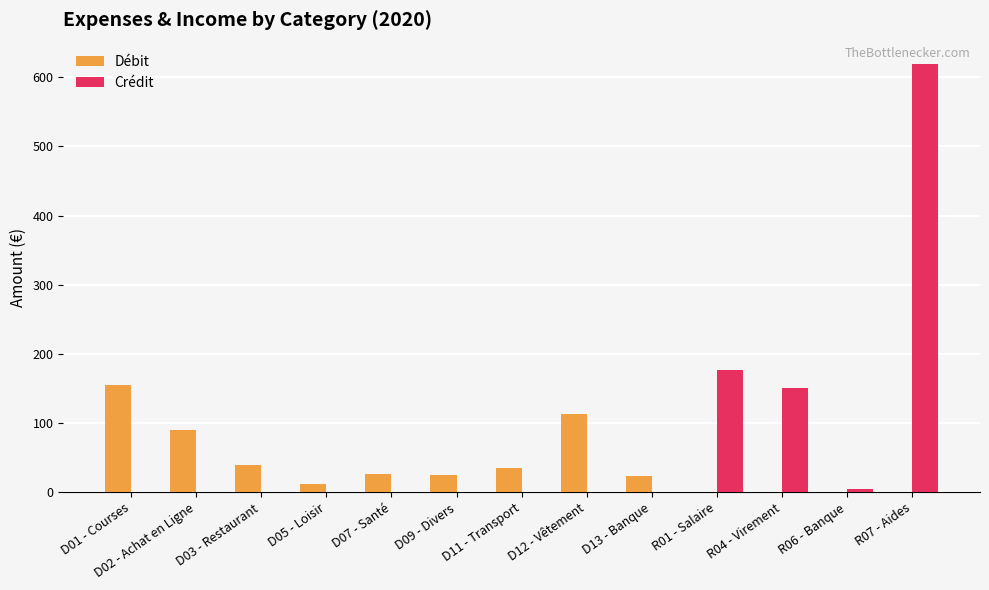

Which series has the largest range (max minus min)?

Crédit